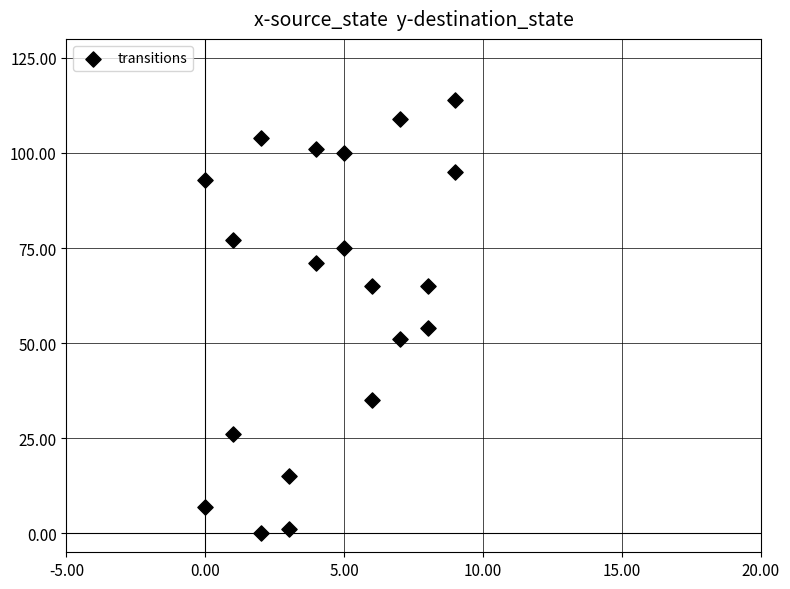

What is the range of X values (max minus min)?

9